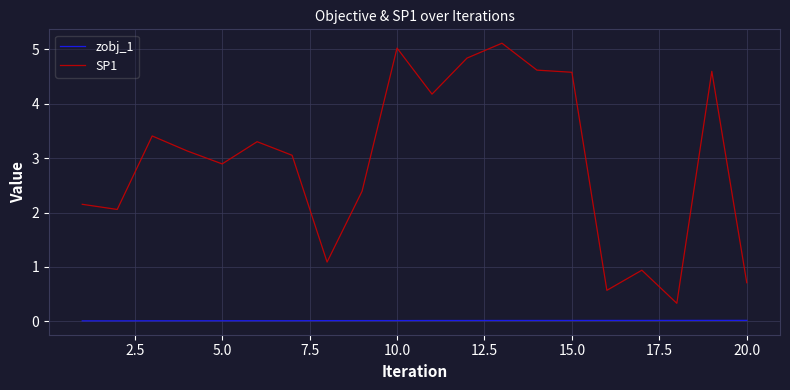

Which series has the largest range (max minus min)?

SP1